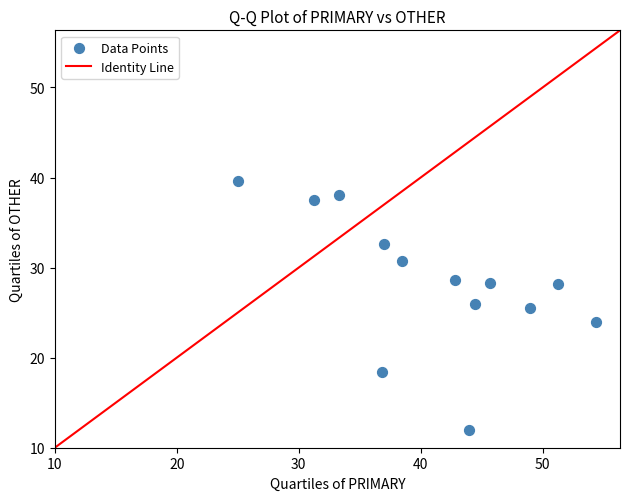

What is the range of Y values (max minus min)?

27.6